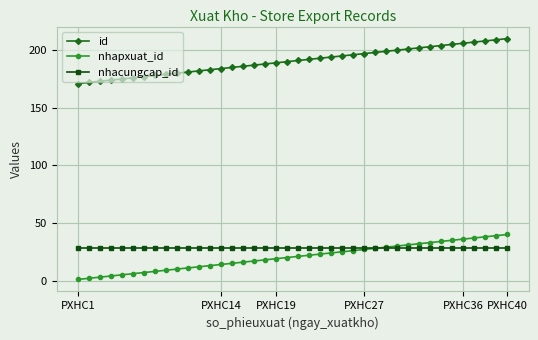

Which series has the largest total across all categories?

id